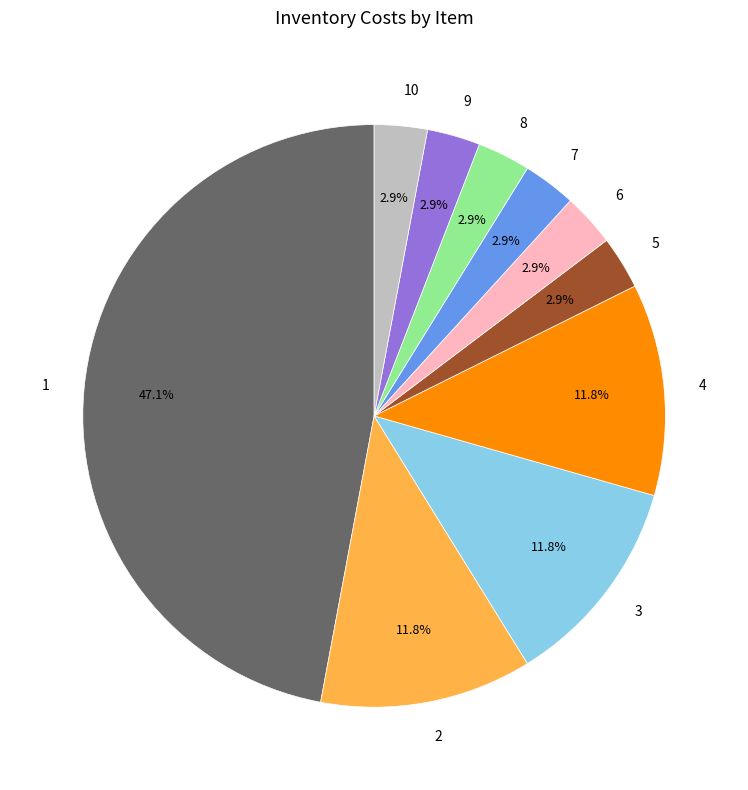

What percentage is NOT represented by 5?

97.1%